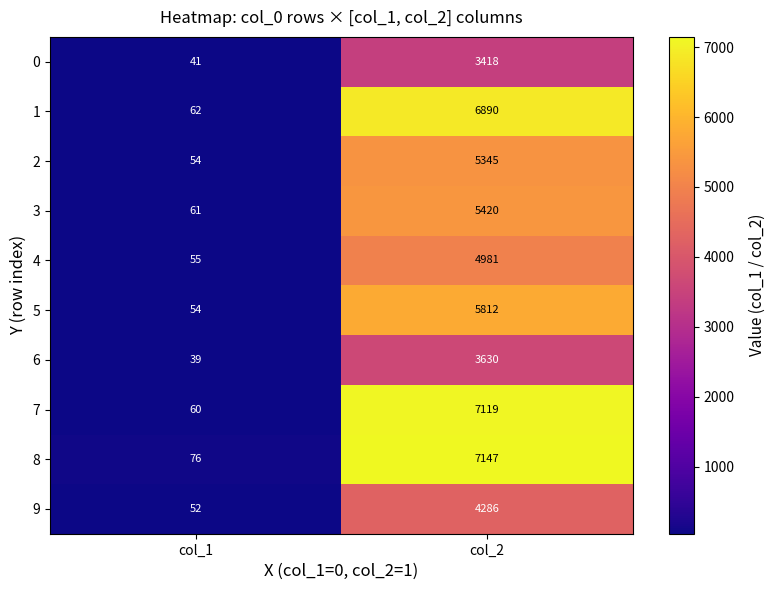

What is the smallest value displayed?

39